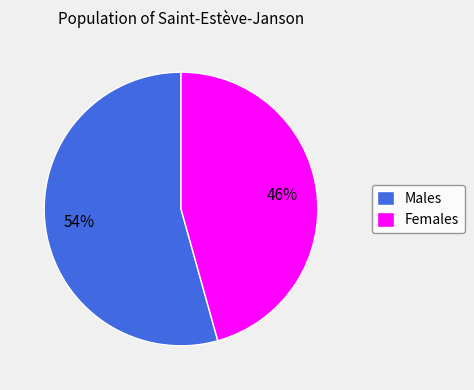

Count the number of slices in the pie.

2